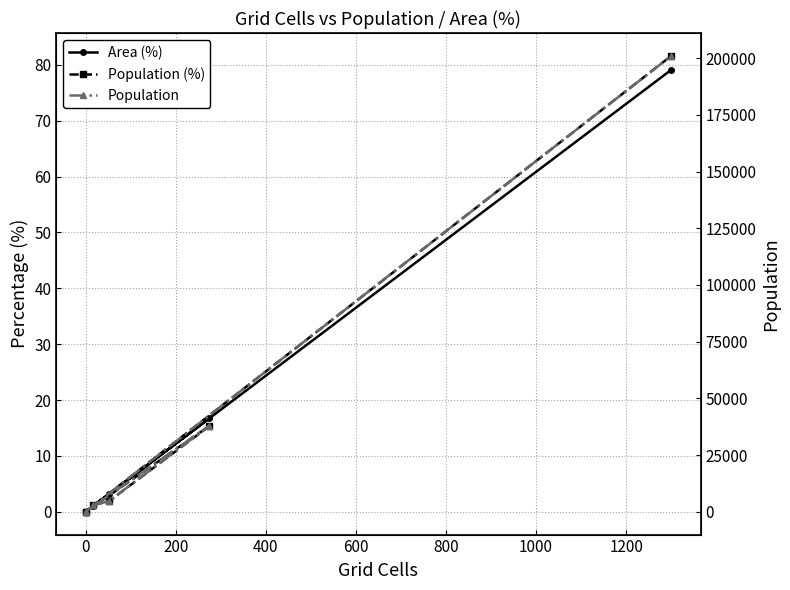

The value of Population at 0 is 1118.5. True or false?

False